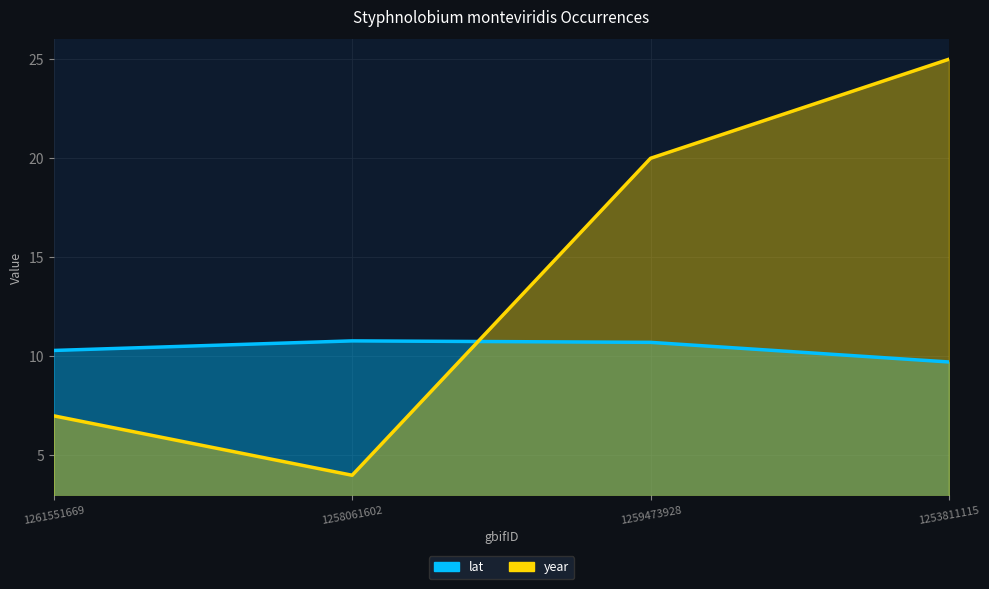

Count the year values in the range 7 to 25.

3